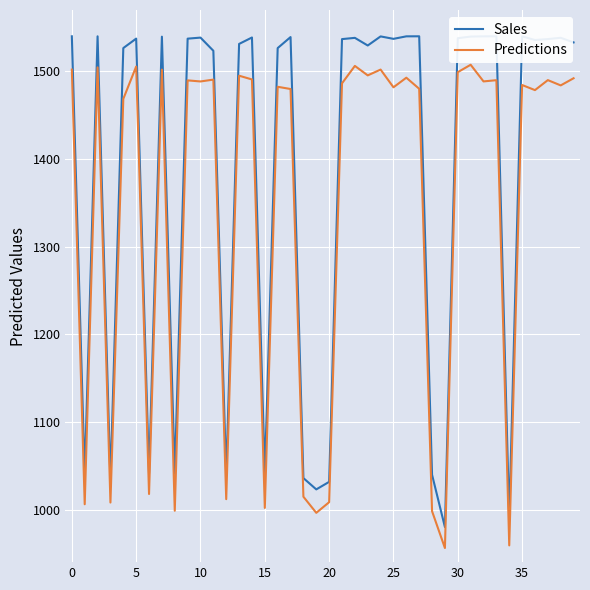

Which series has the largest total across all categories?

Sales